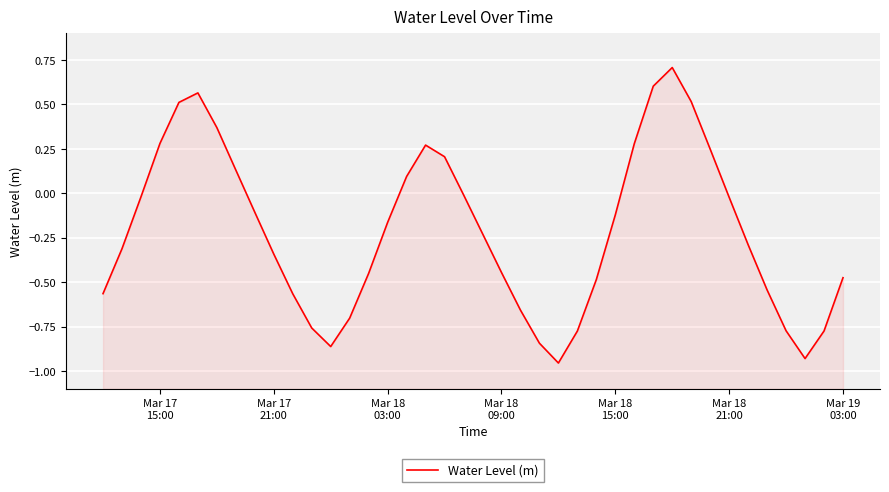

How many interior local peaks (higher than both neighbors) does the data have?

3